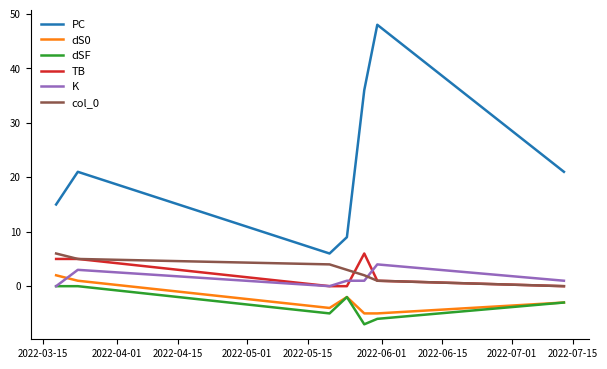

Reading left to right, extract all data points from this chart.

PC: 15	21	6	9	36	48	21
dS0: 2	1	-4	-2	-5	-5	-3
dSF: 0	0	-5	-2	-7	-6	-3
TB: 5	5	0	0	6	1	0
K: 0	3	0	1	1	4	1
col_0: 6	5	4	3	2	1	0